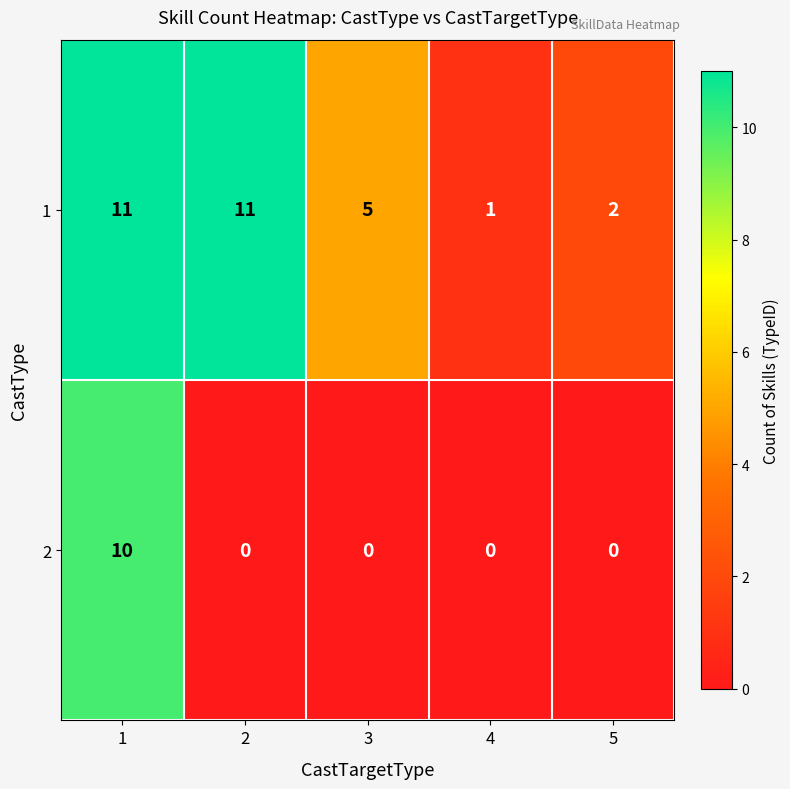

How many distinct data groups are displayed?

2